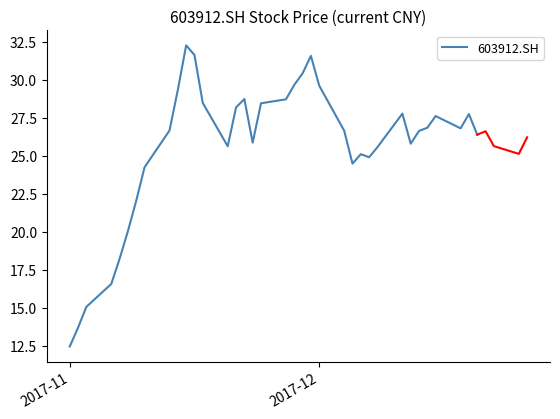

How many categories are shown in the chart?

36